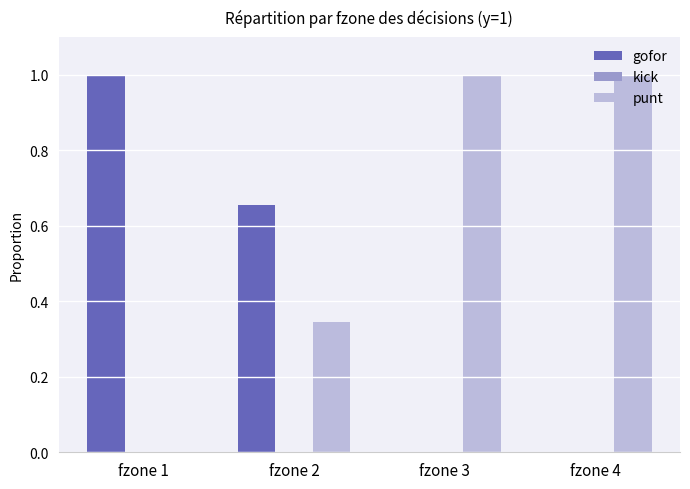

The gofor series shows 1.0 at fzone 1. True or false?

True